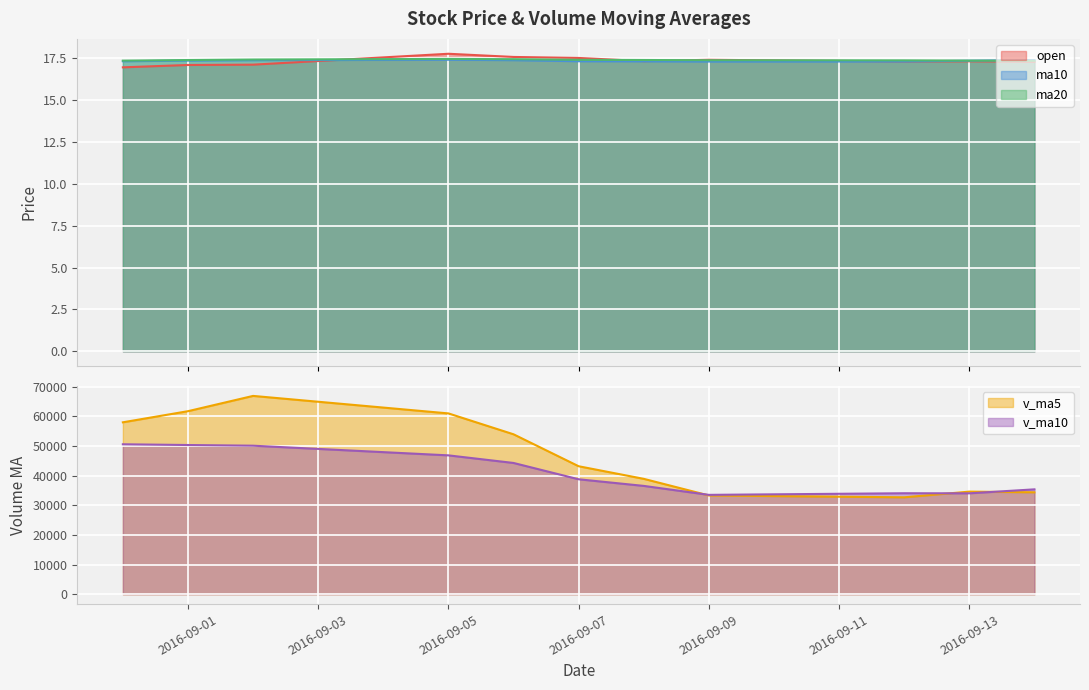

In open, how many points are lower than both neighbors (excluding endpoints)?

2